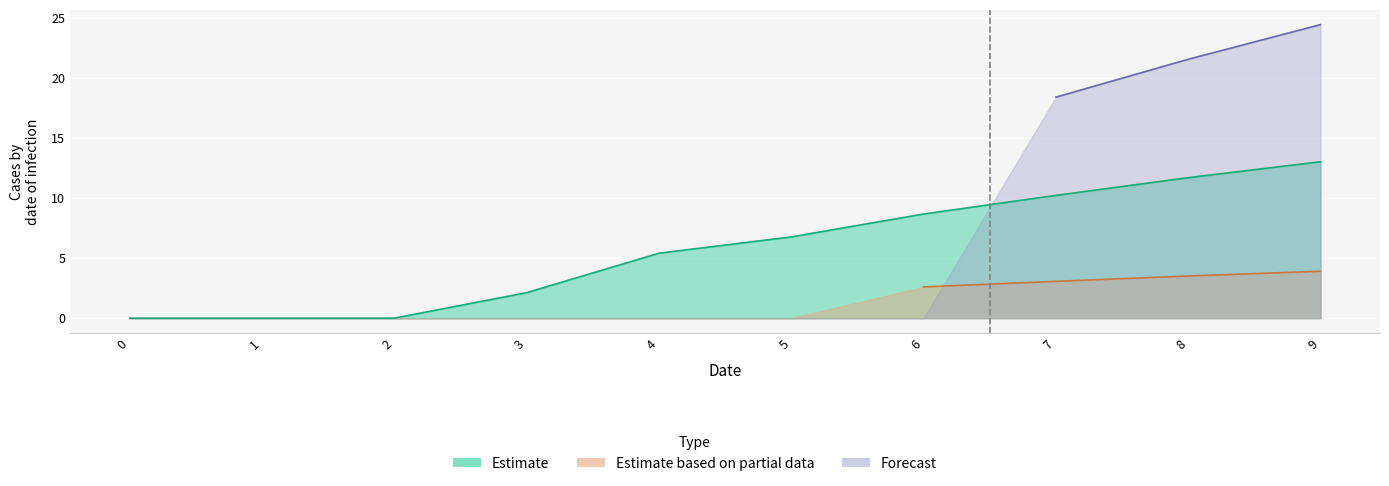

Is the value of Estimate_lower at 6 greater than the value of Forecast_upper at 4?

No